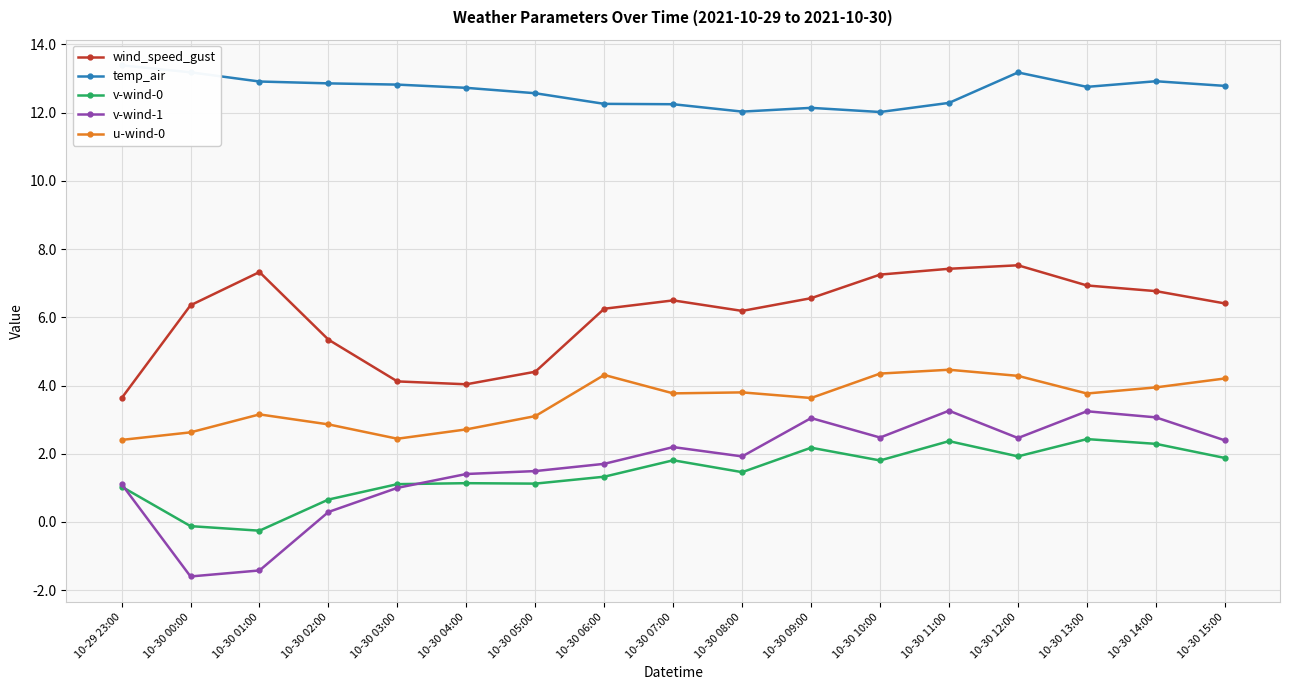

What is the value of the temp_air point at the 17th from the left?

12.8